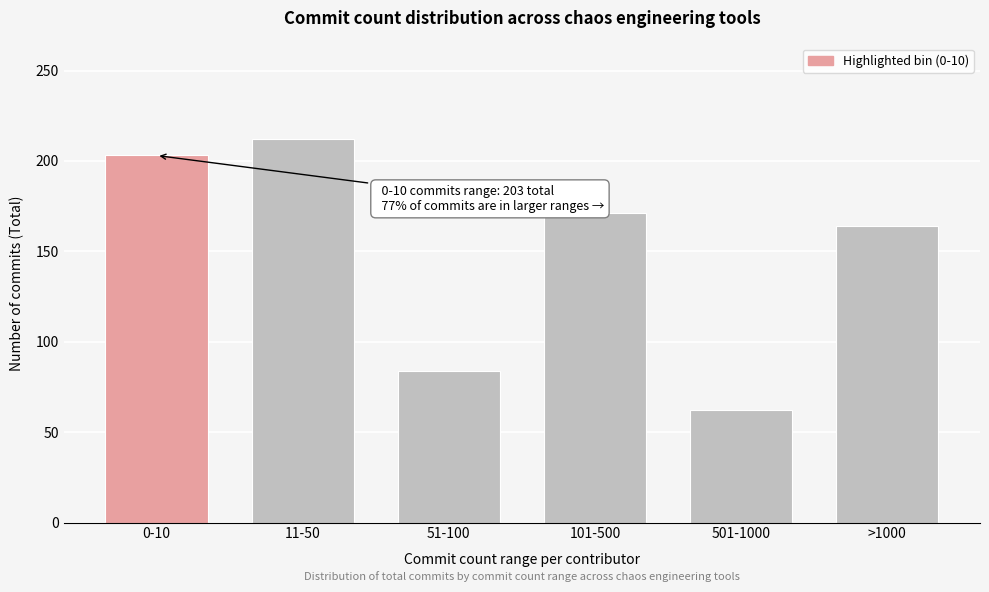

Reading left to right, extract all data points from this chart.

0-10=203	11-50=212	51-100=84	101-500=171	501-1000=62	>1000=164